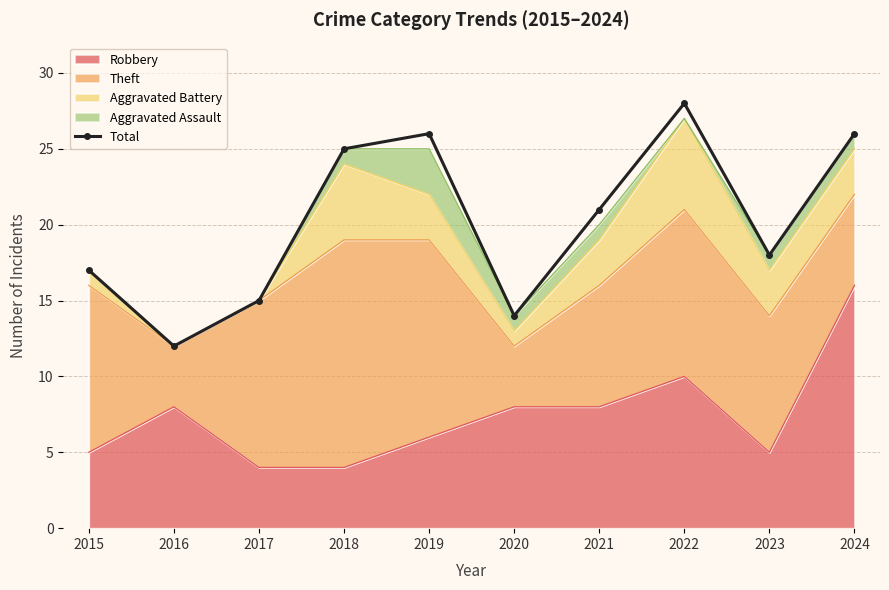

Count the number of categories in the chart.

10